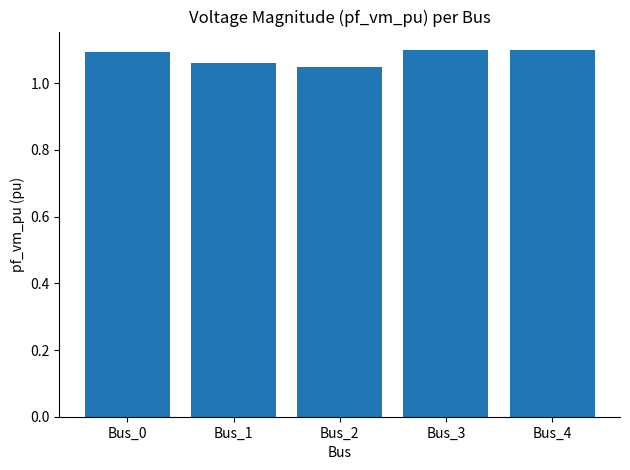

What is the sum of all values?

5.4